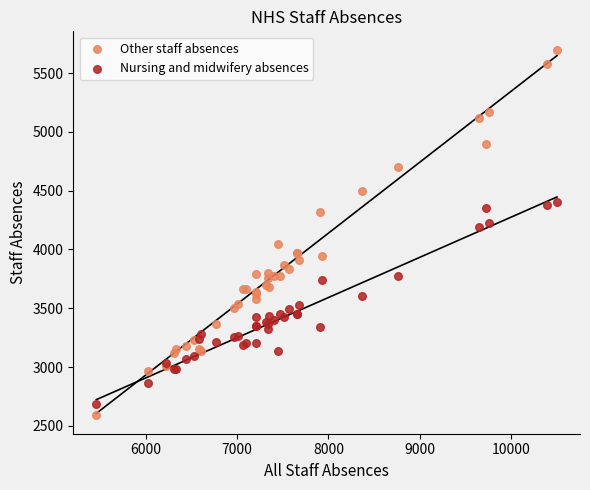

What are all the series names shown in the legend?

Other staff absences, Nursing and midwifery absences